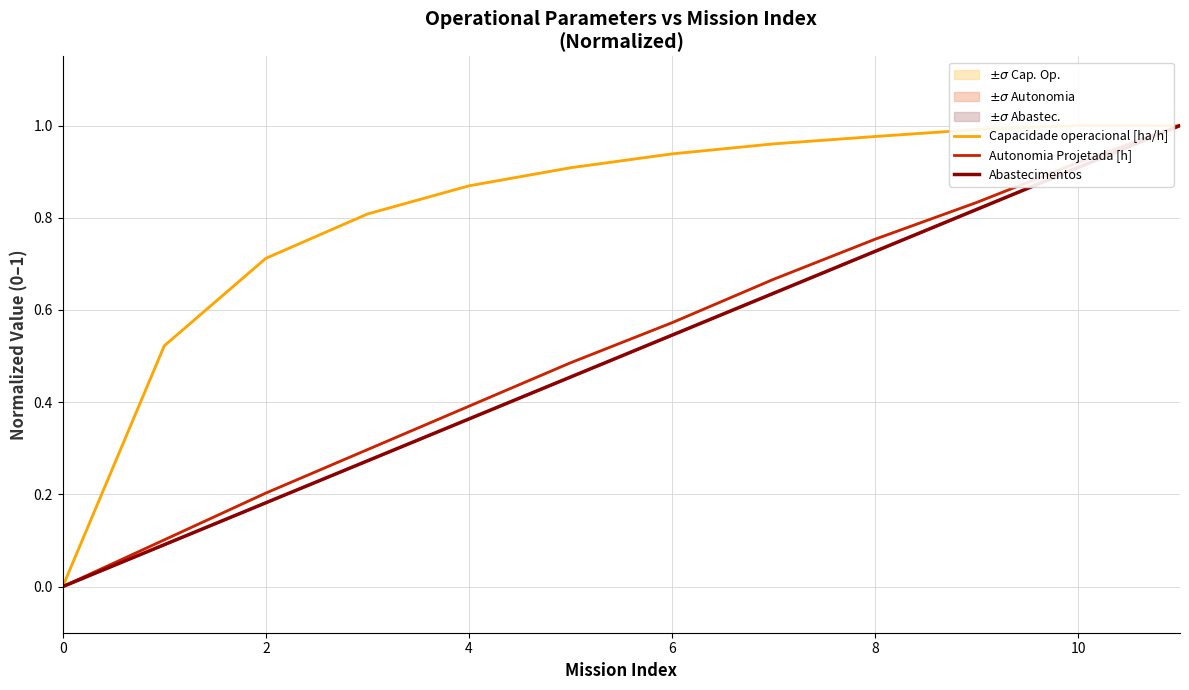

True or false: Capacidade operacional [ha/h] and Abastecimentos cross at least once.

True